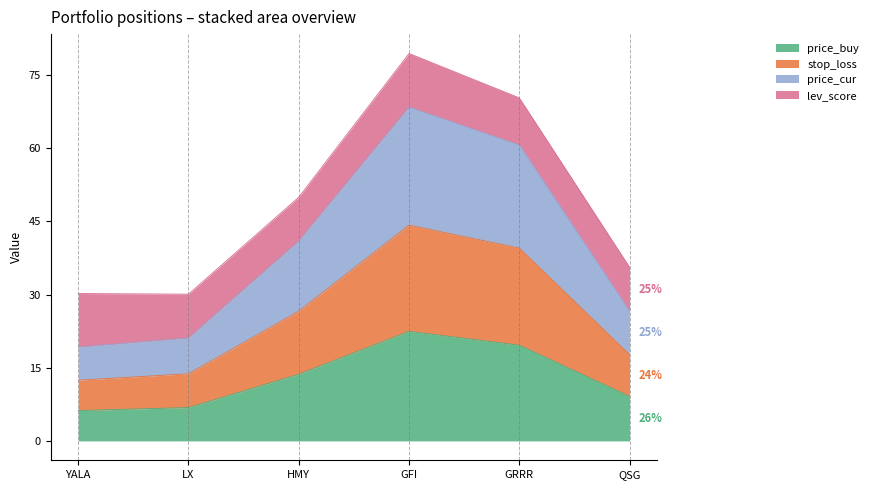

True or false: price_buy and price_cur cross at least once.

False